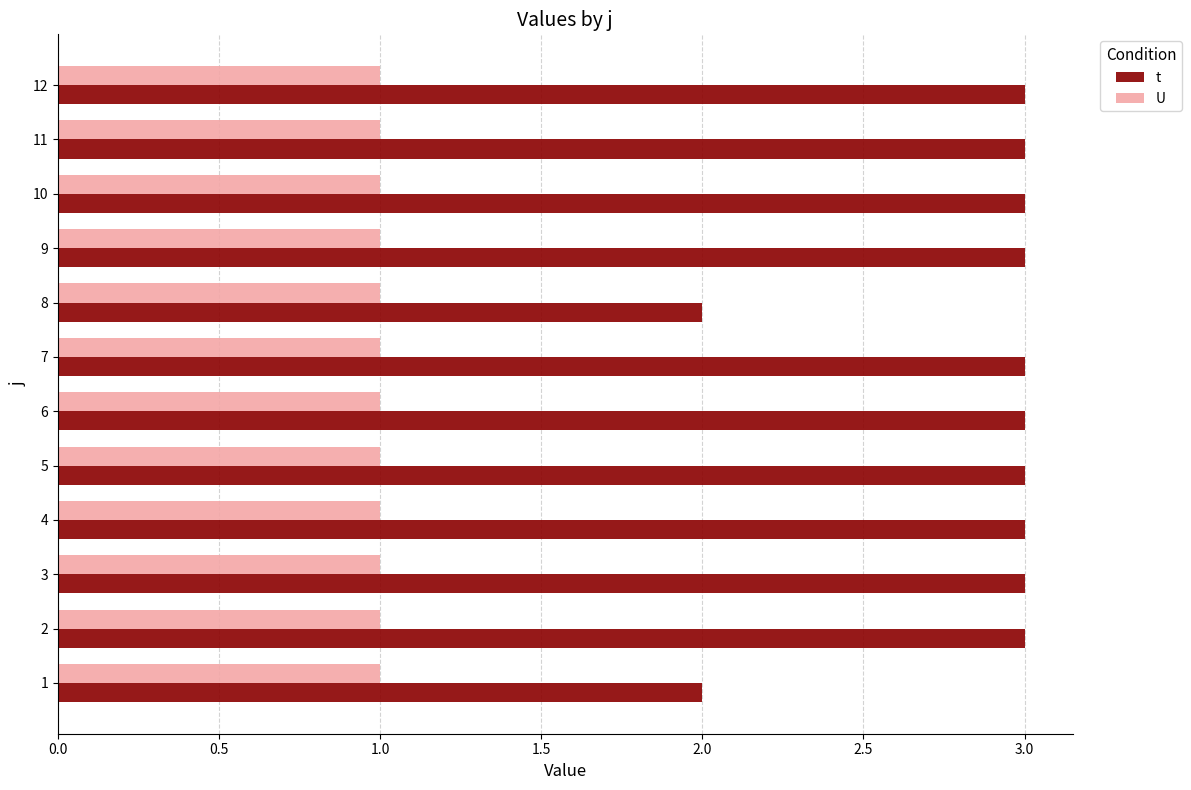

Is the value of t at 1 greater than the value of U at 8?

Yes